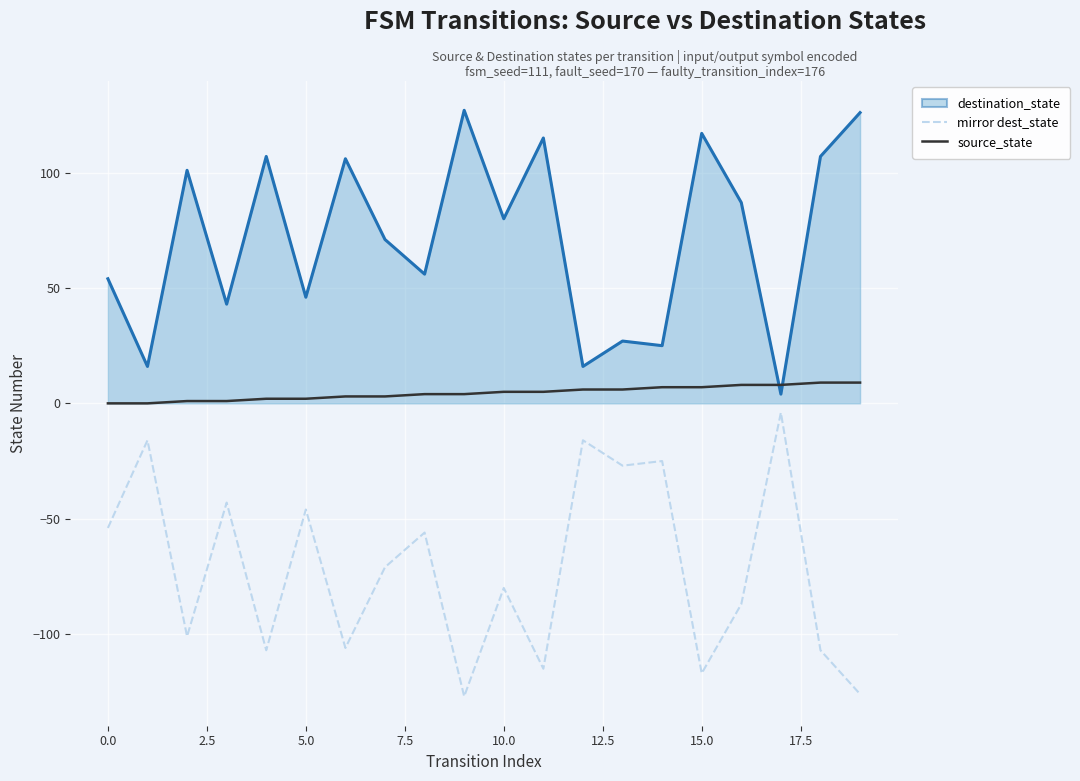

What is the difference between the maximum and second lowest values in the mirror dest_state series?

122